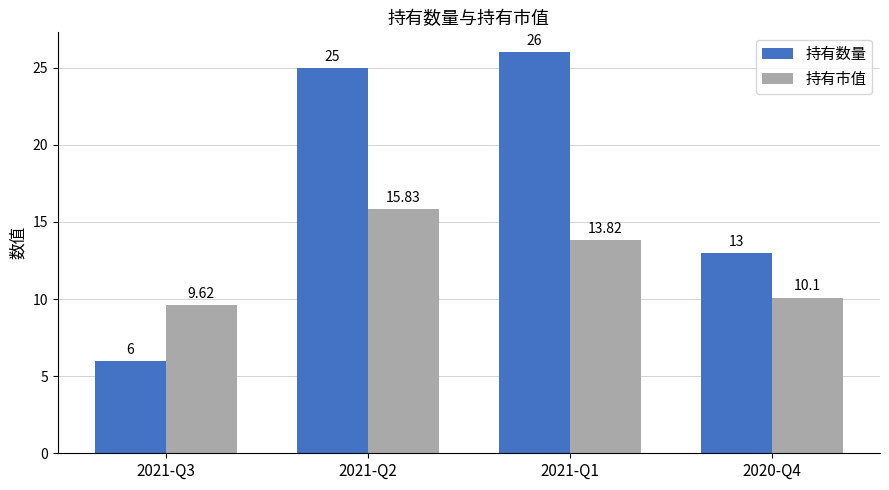

List the series in order of their peak value, lowest first.

持有市值, 持有数量